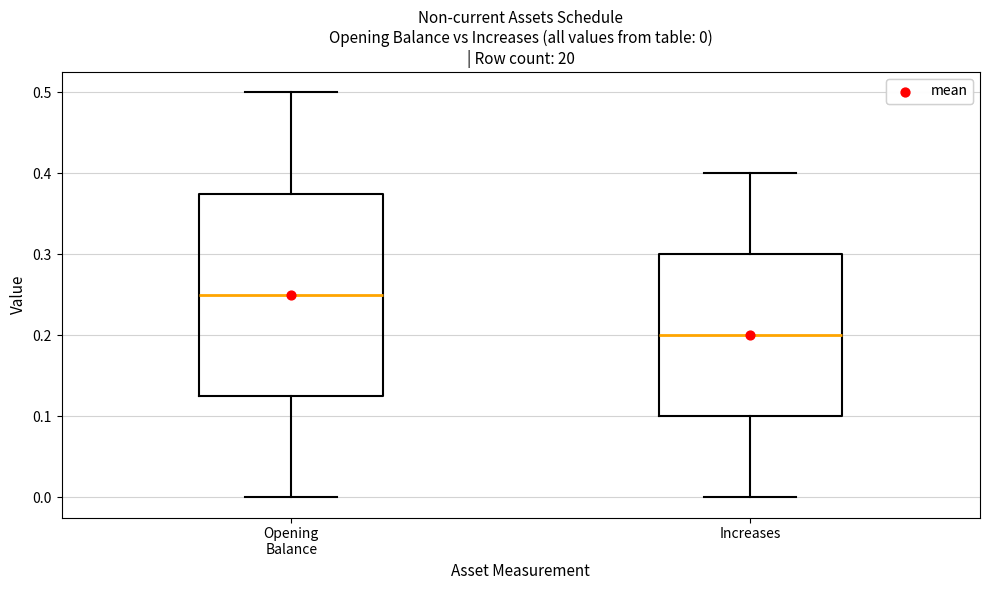

Comparing the boxes themselves (not the whiskers), which one is the tallest?

Opening Balance